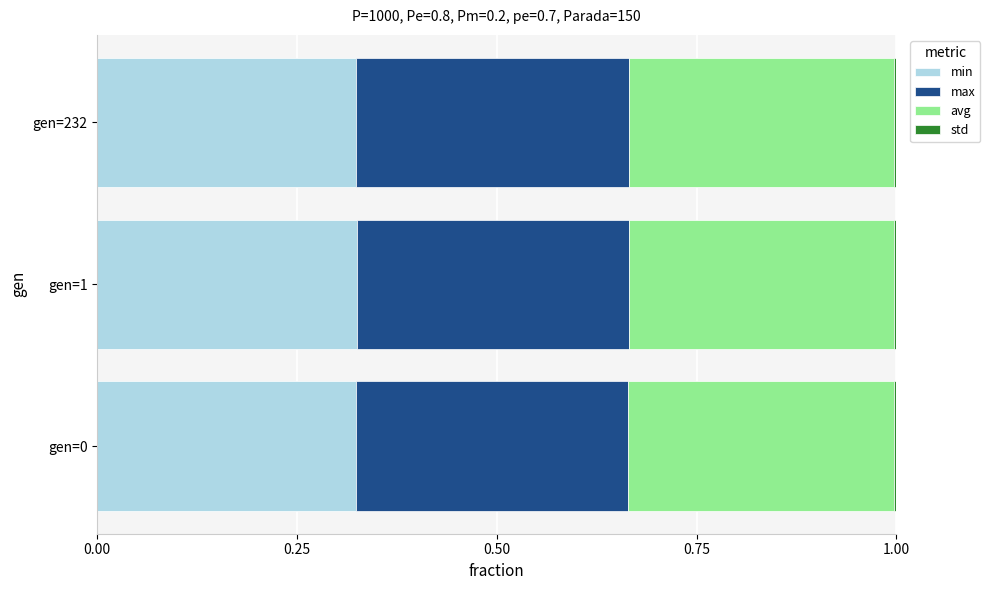

The value of min at gen=232 is 0.1. True or false?

False